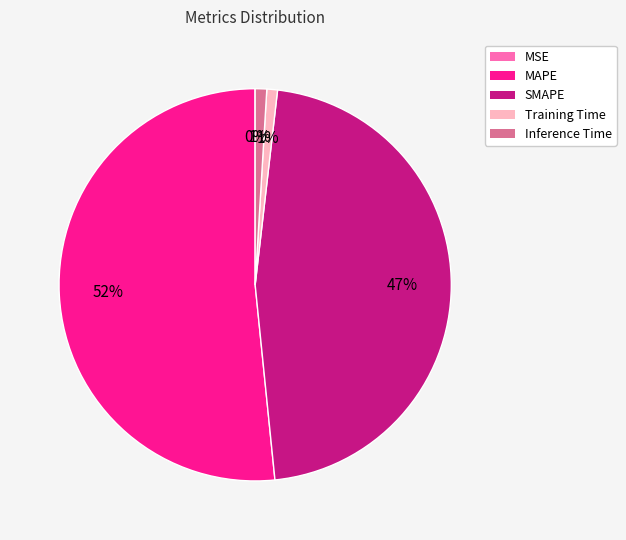

To the nearest percent, what percentage of the pie is SMAPE?

47%